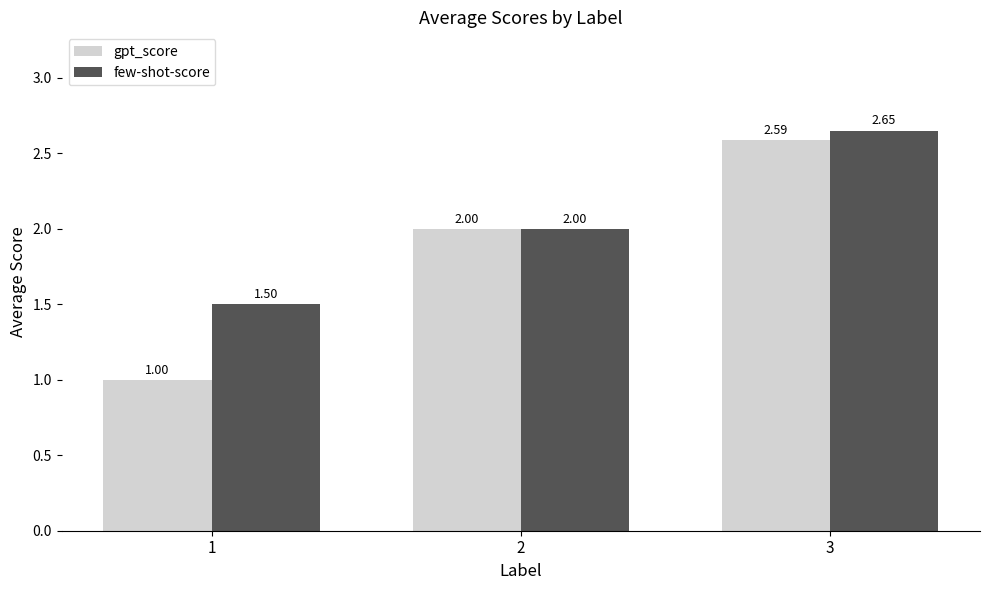

What is the spread (max minus min) of values at 3?

0.1